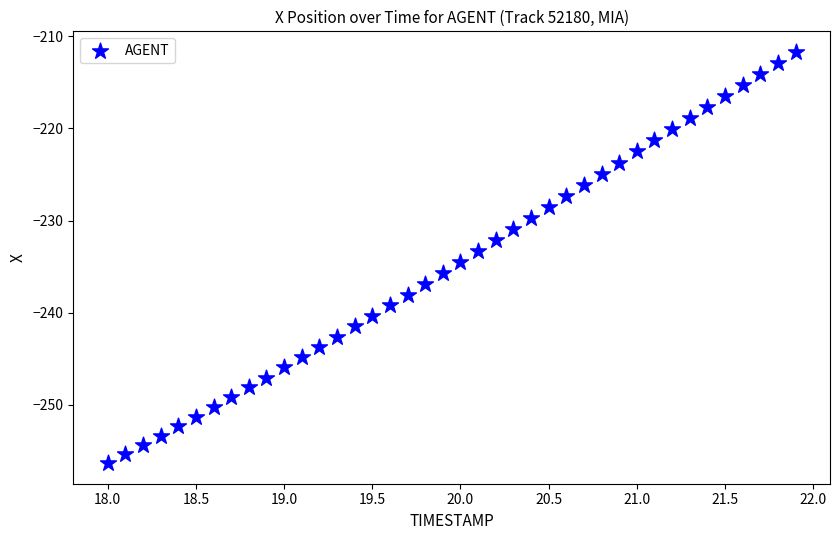

What is the range of X values (max minus min)?

3.9